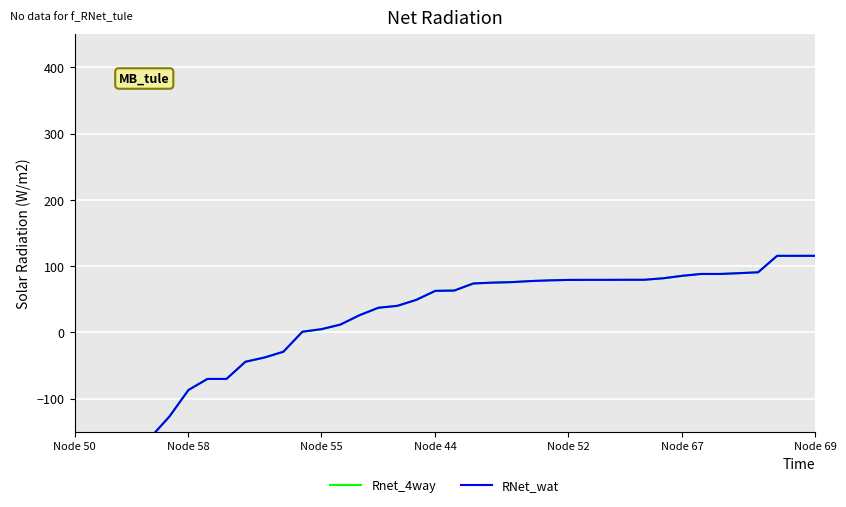

Rank the series by their maximum value, from lowest to highest.

RNet_wat, Rnet_4way